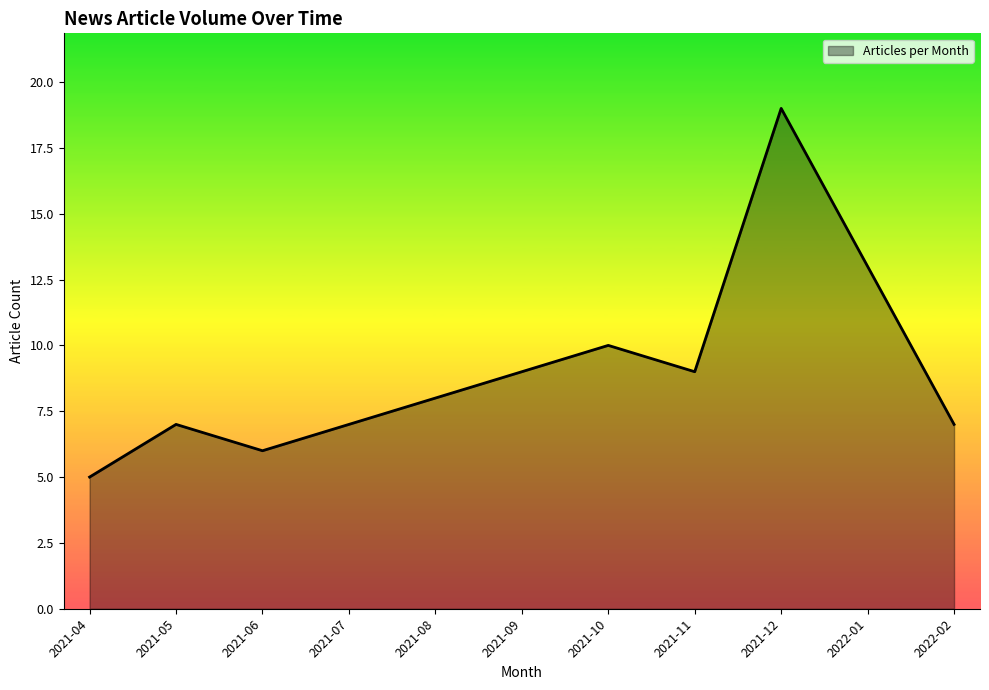

What position from the left is 2021-04?

1